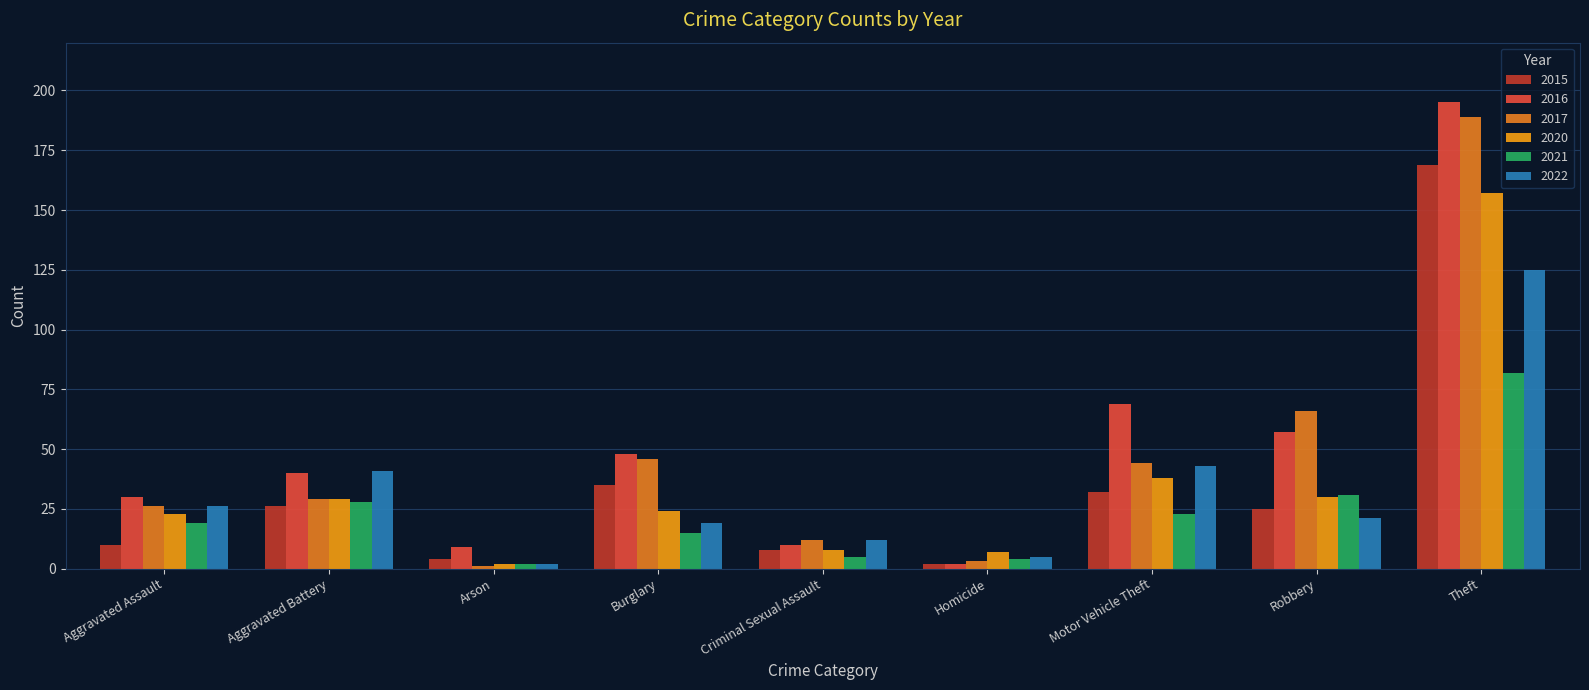

What is the total value across all series at Arson?

20